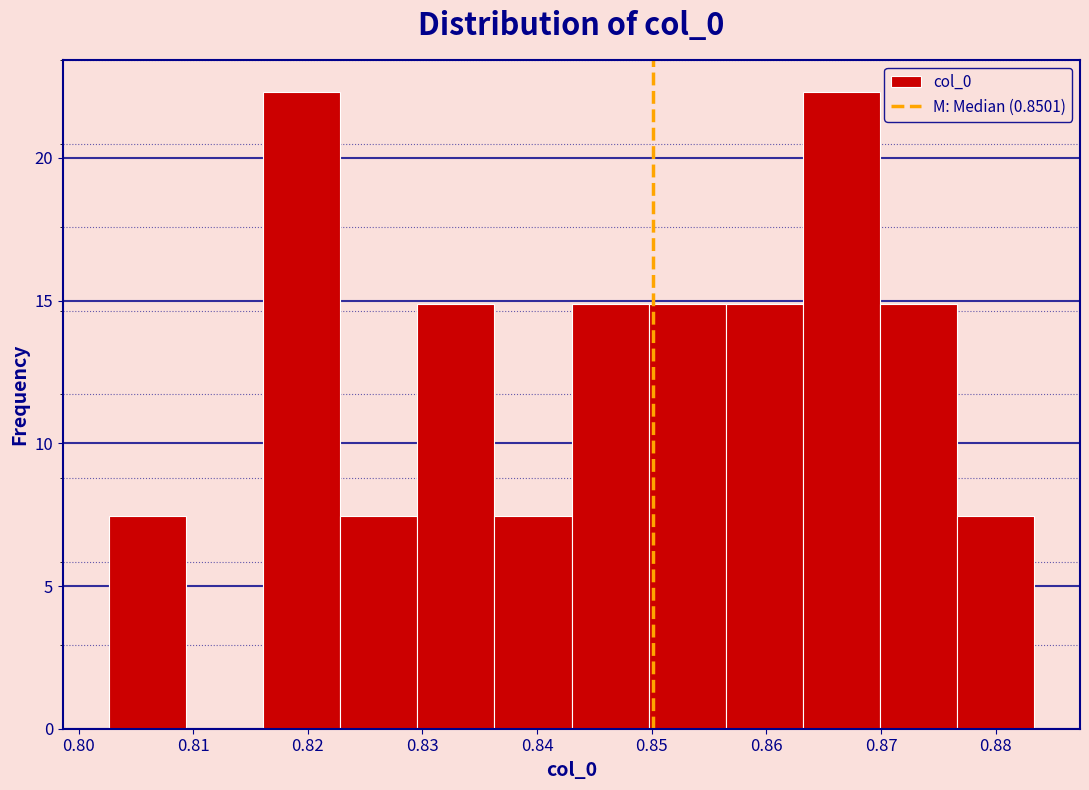

Reading left to right, transcribe this chart: for each bar, give the range it covers on the x-axis and its height. Neither the bar edges nor the heights are printed on the chart, so give them approximately, as read against the axes.

0.803 to 0.809: 7.5
0.809 to 0.816: 0
0.816 to 0.823: 22.5
0.823 to 0.830: 7.5
0.830 to 0.836: 15.0
0.836 to 0.843: 7.5
0.843 to 0.850: 15.0
0.850 to 0.856: 15.0
0.856 to 0.863: 15.0
0.863 to 0.870: 22.5
0.870 to 0.877: 15.0
0.877 to 0.883: 7.5